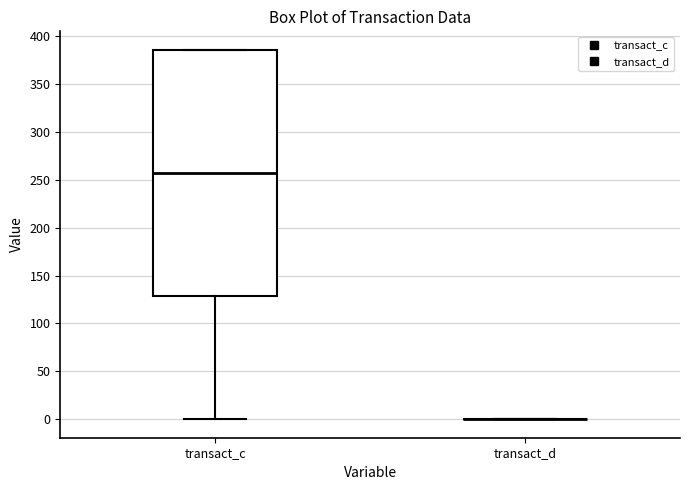

Comparing the boxes themselves (not the whiskers), which one is the tallest?

transact_c